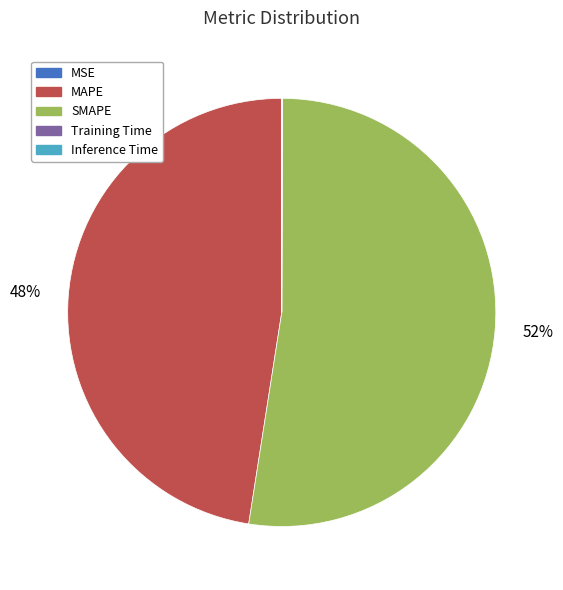

To the nearest percent, what is the difference between the largest and smallest slice percentages?

52%